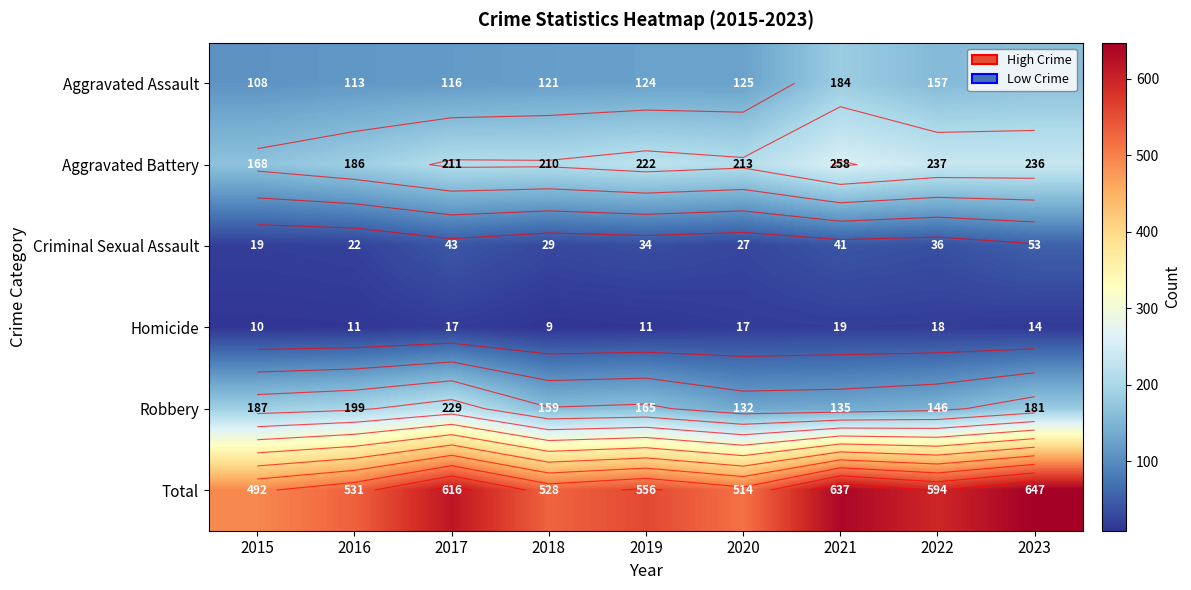

Between 2015 and 2019, which is larger?

2019